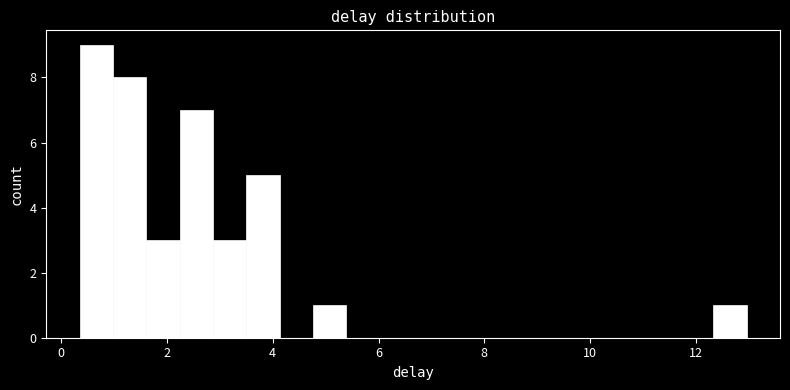

Read against the x-axis, roughly where is the centre of the tallest bar?

0.6